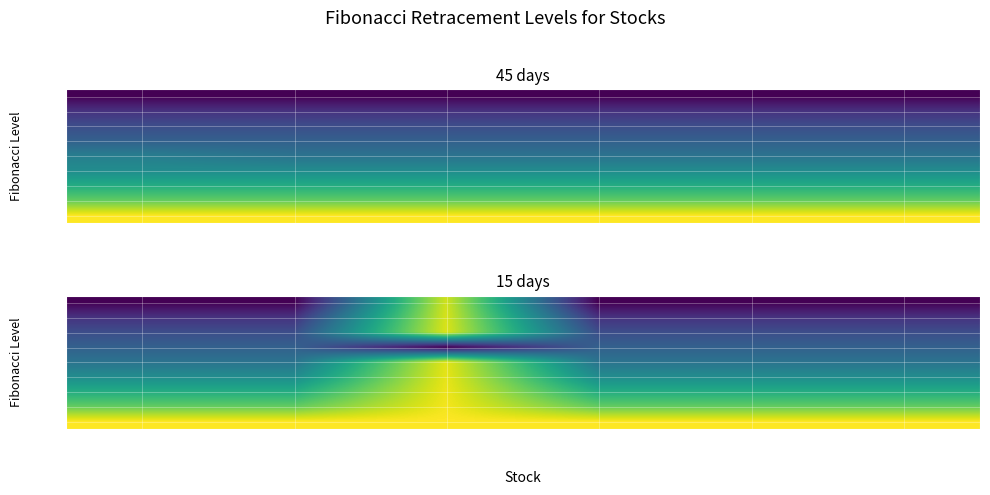

Which label corresponds to the smallest value in the chart?

AARTIIND